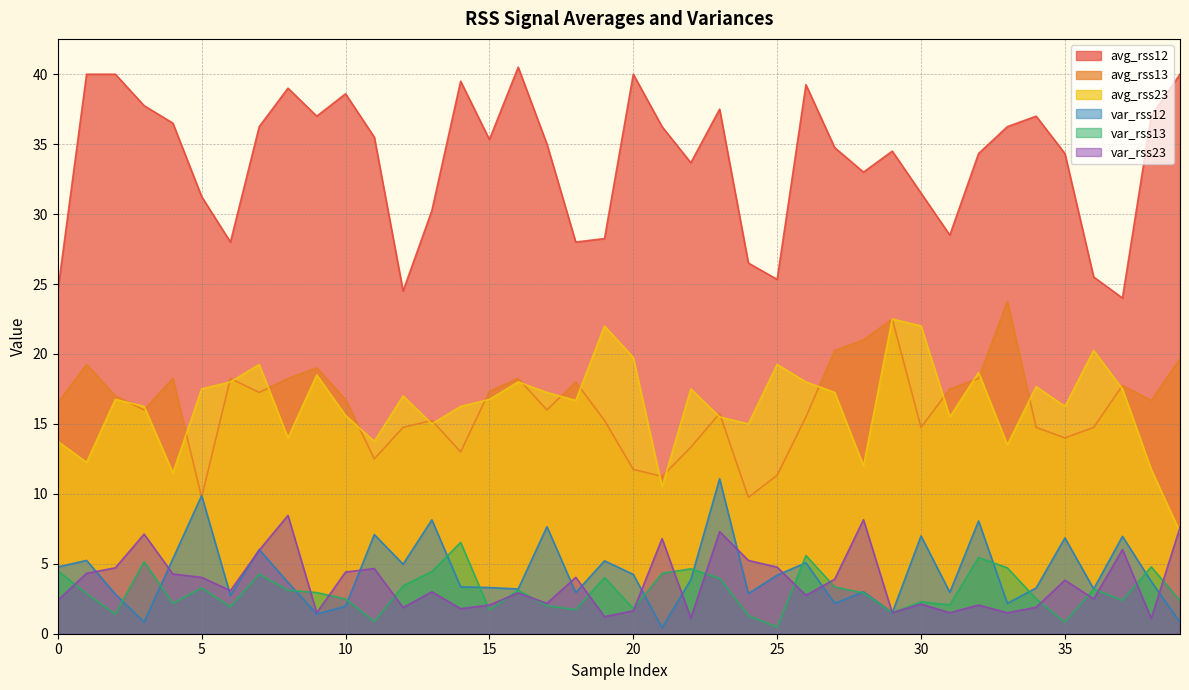

What is the sum of all avg_rss12 values?

1354.8